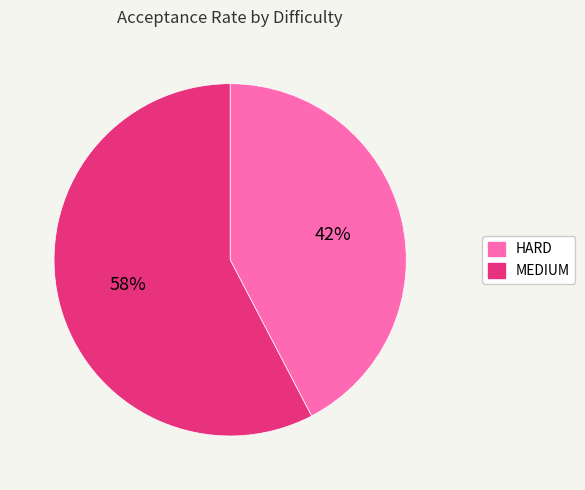

Is the sum of MEDIUM and HARD greater than half?

Yes